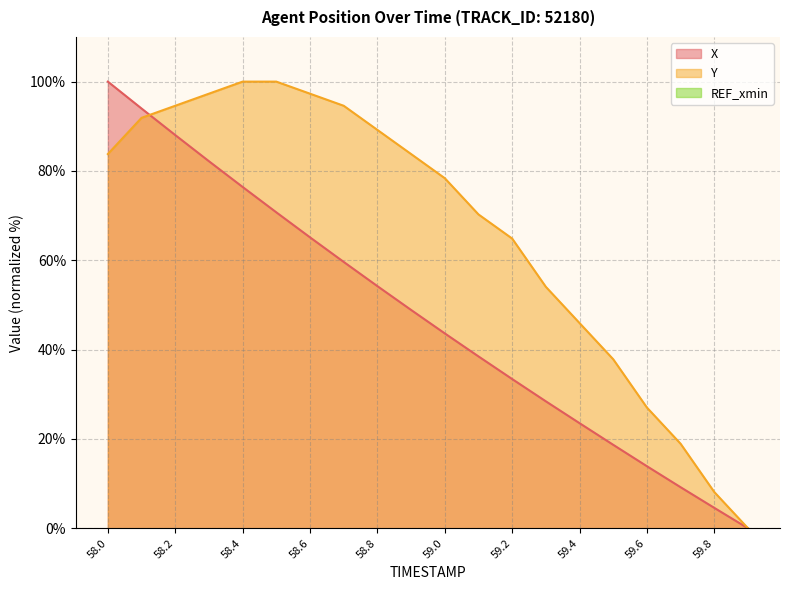

How many lines are shown in the chart?

2